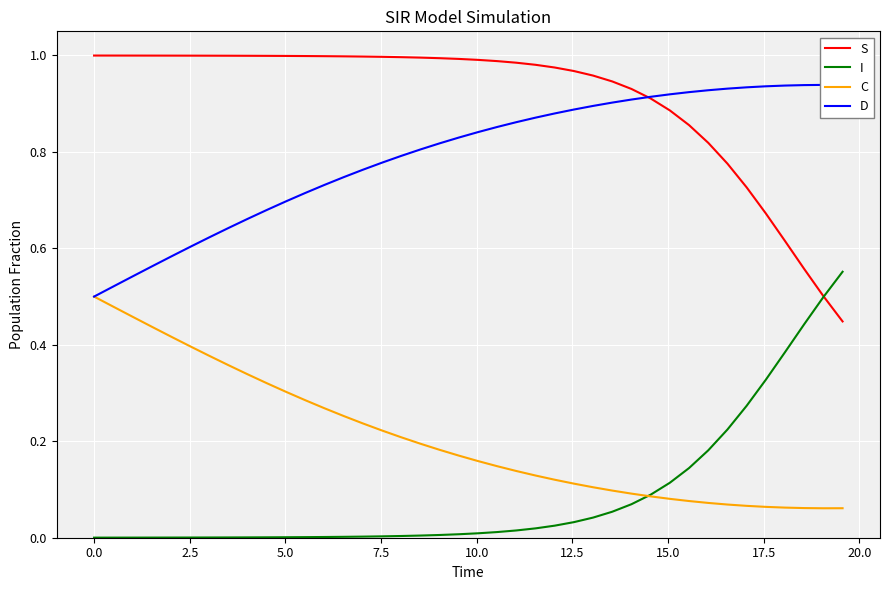

True or false: S and C cross at least once.

False